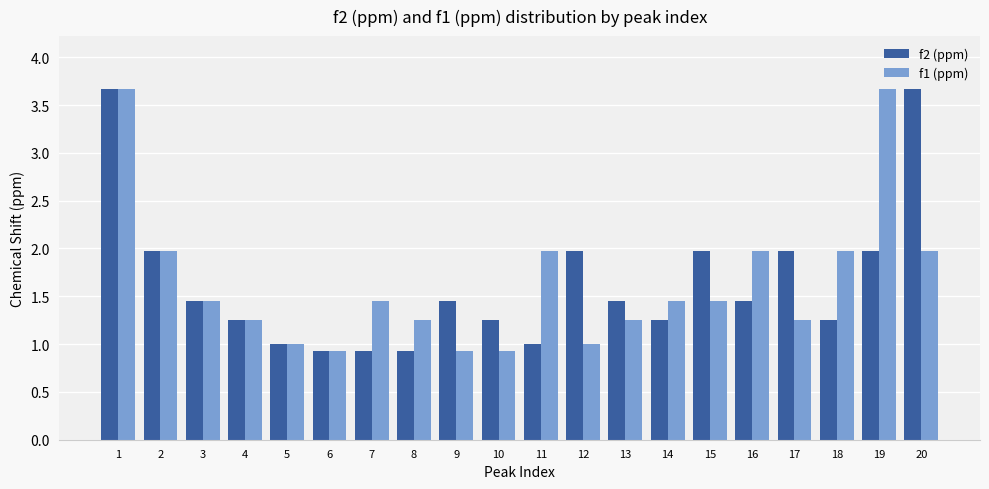

Between 5 and 13, which series saw the biggest shift?

f2 (ppm)